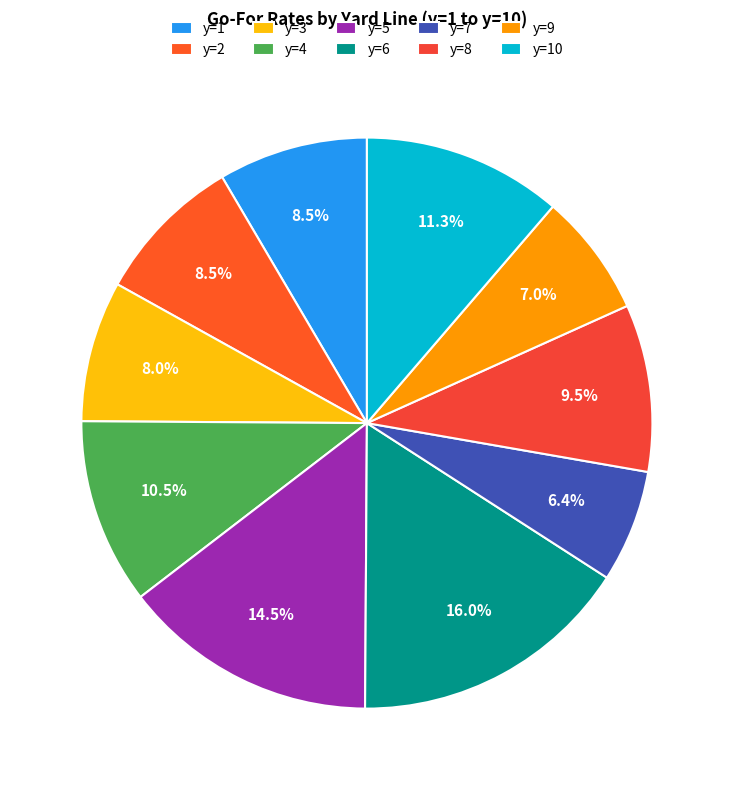

How many segments does this pie chart have?

10